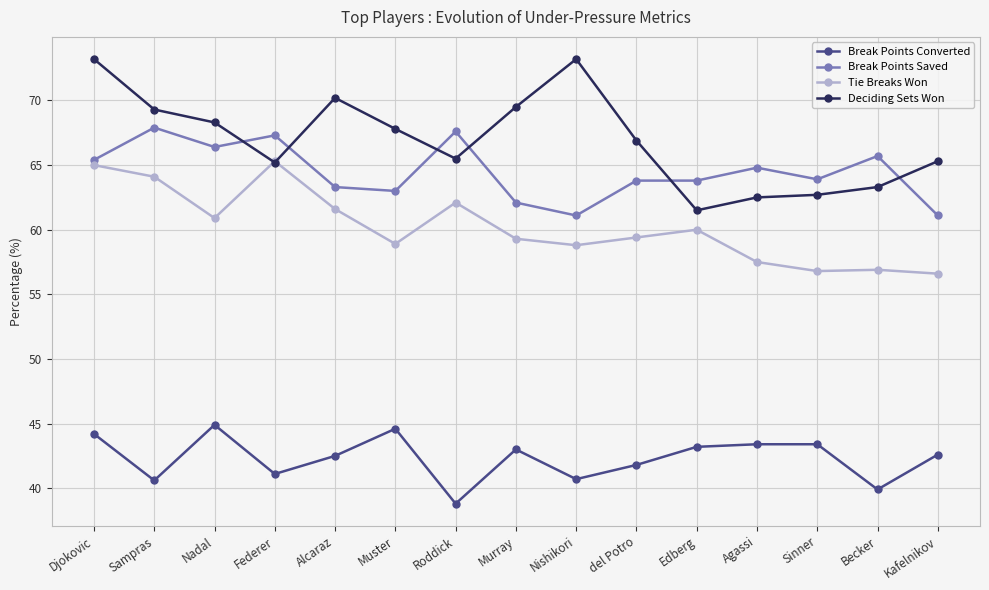

What is the value of the Break Points Converted point at the 14th from the left?

39.9